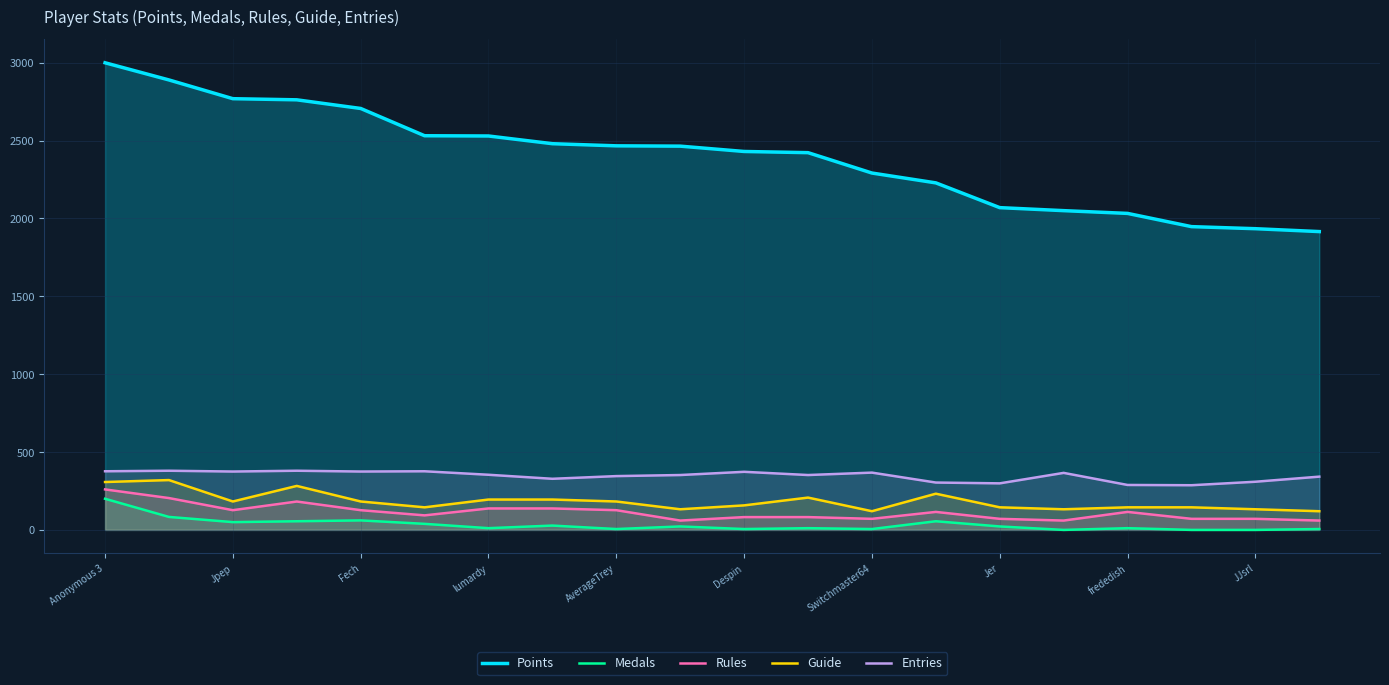

Reading left to right, list all the values displayed in this chart.

Points: 3000.0	2889.7	2769.3	2762.1	2706.5	2531.4	2529.8	2480.3	2466.6	2464.6	2430.4	2422.7	2291.9	2228.7	2069.6	2050.3	2032.6	1947.7	1934.4	1915.9
Medals: 200.0	83.3	50.0	55.6	61.1	38.9	11.1	27.8	5.6	22.2	5.6	11.1	5.6	55.6	22.2	0.0	11.1	0.0	0.0	5.6
Rules: 260.0	204.4	126.7	182.2	126.7	93.3	137.8	137.8	126.7	60.0	82.2	82.2	71.1	115.6	71.1	60.0	115.6	71.1	71.1	60.0
Guide: 307.5	320.0	182.5	282.5	182.5	145.0	195.0	195.0	182.5	132.5	157.5	207.5	120.0	232.5	145.0	132.5	145.0	145.0	132.5	120.0
Entries: 376.6	380.0	374.8	380.0	374.8	376.6	354.1	328.3	345.5	352.4	373.1	352.4	367.9	304.1	299.0	366.2	288.6	286.9	309.3	342.1